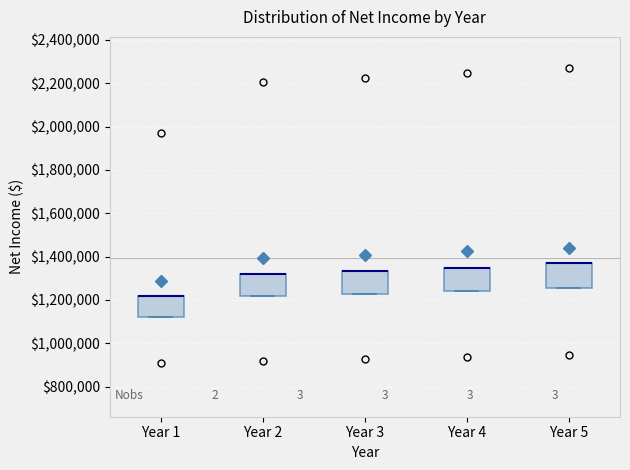

Where is the lower edge of the box for Year 4 on the y-axis? The values are not printed on the chart, so give them approximately, as read against the axis.

1240000